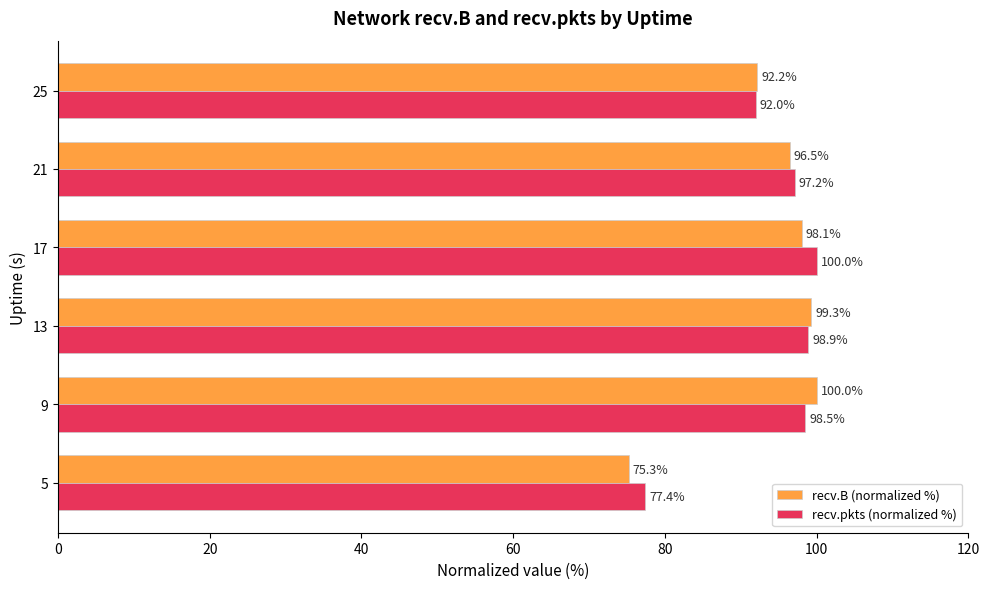

The value of recv.pkts (normalized %) at 25 is 92.0. True or false?

True